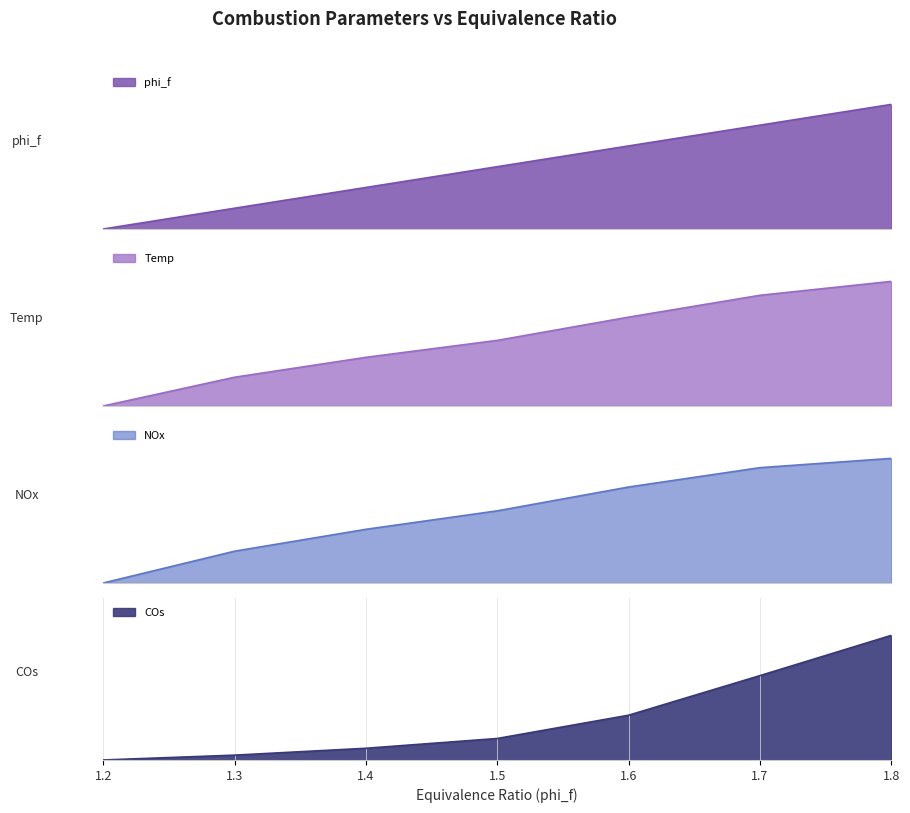

Reading left to right, transcribe all the data shown in this chart.

phi_f: 0.0	0.2	0.3	0.5	0.7	0.8	1.0
Temp: 0.0	0.2	0.4	0.5	0.7	0.9	1.0
NOx: 0.0	0.3	0.4	0.6	0.8	0.9	1.0
COs: 0.0	0.0	0.1	0.2	0.4	0.7	1.0